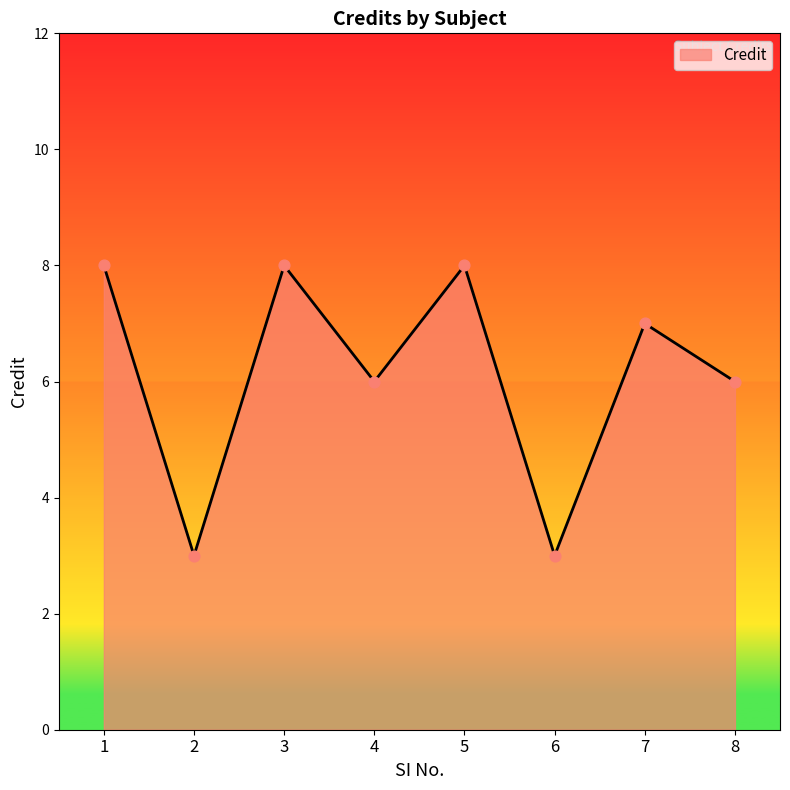

What is the change in value from 3 to 8?

-2